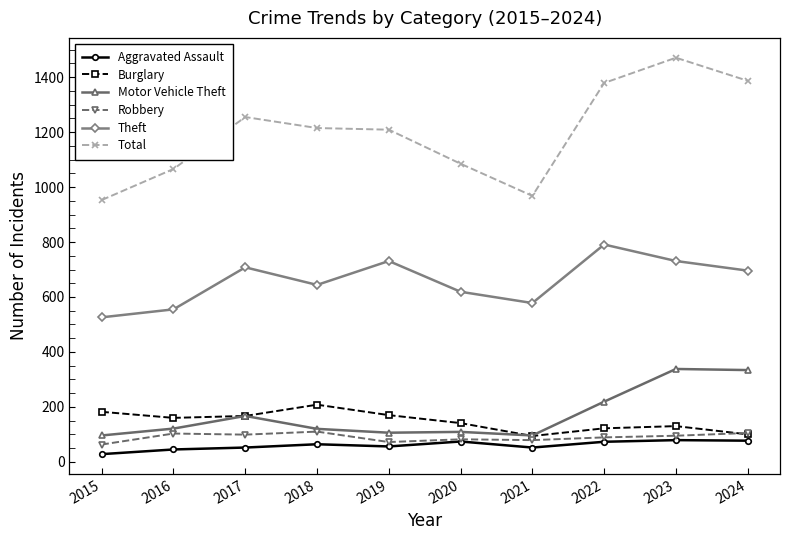

At which label does Robbery first exceed 95?

2016